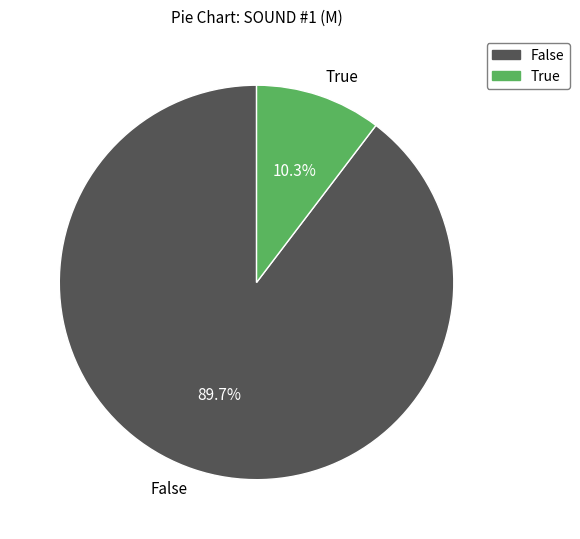

Which category has the biggest portion of the pie?

False